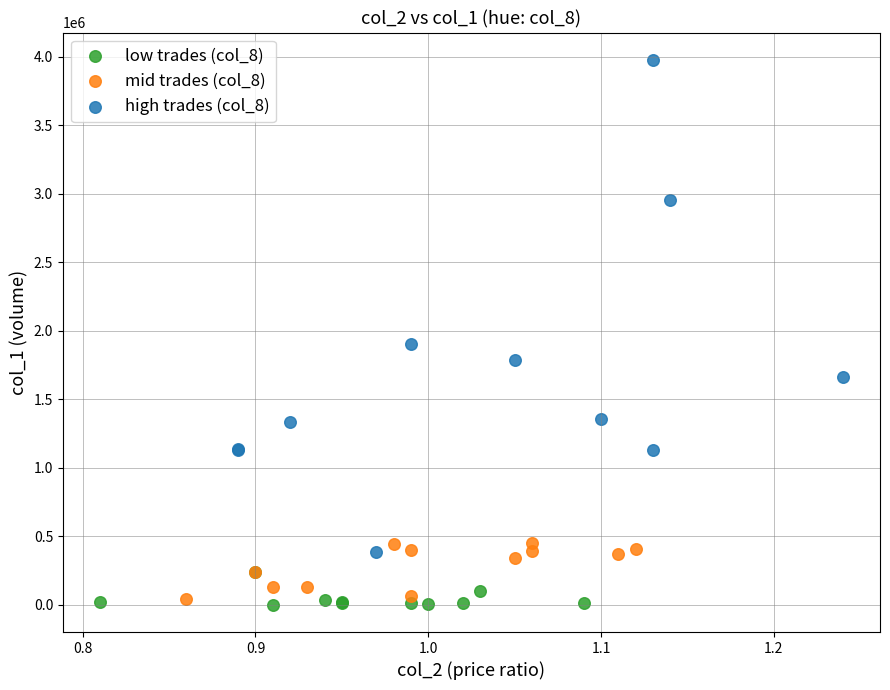

Which series reaches the maximum Y coordinate?

high trades (col_8)